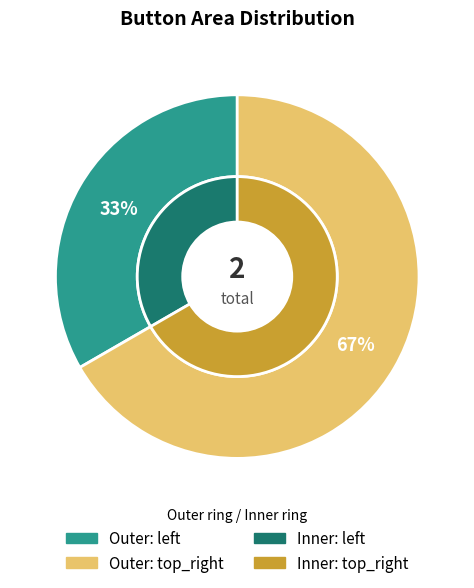

How many slices are in this pie chart?

2